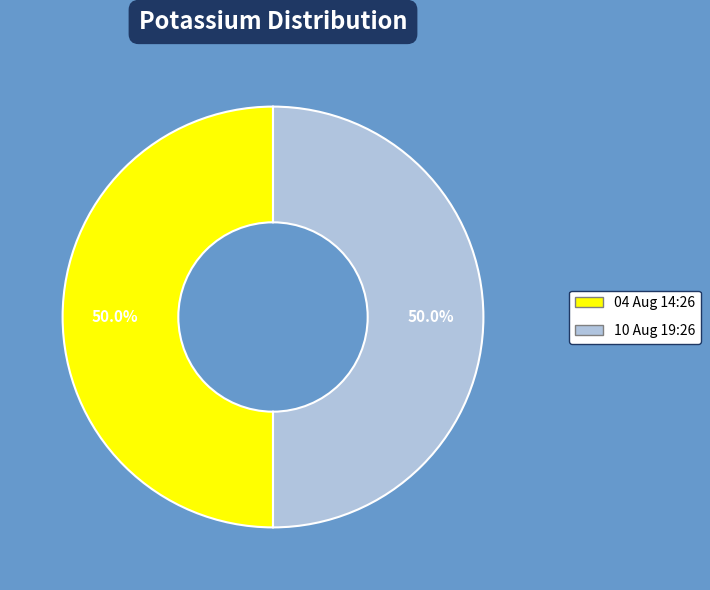

What percentage is the 04 Aug 14:26 slice, to the nearest percent?

50%